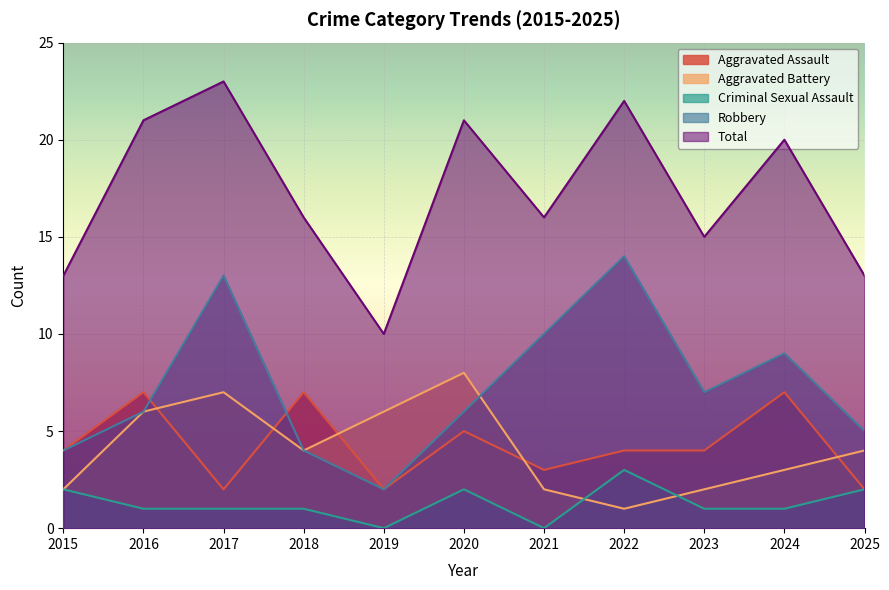

At which category does Total reach its first local valley?

2019